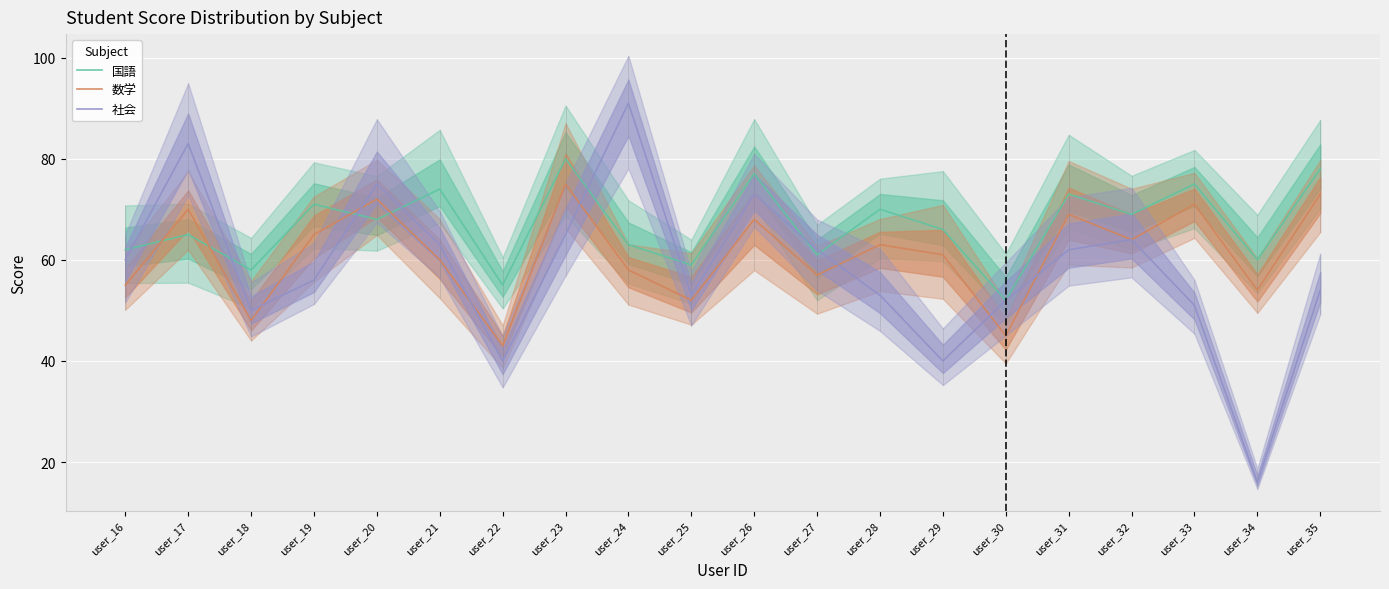

What is the difference between the maximum and second lowest values in the 国語 series?

25